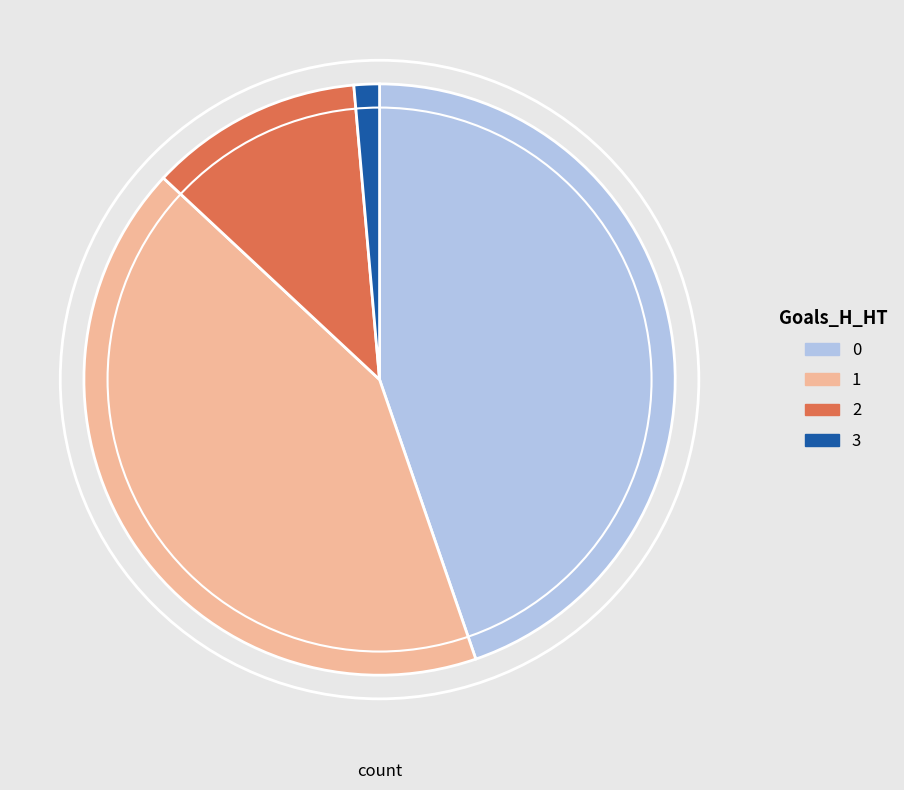

Does any single category account for the majority?

No